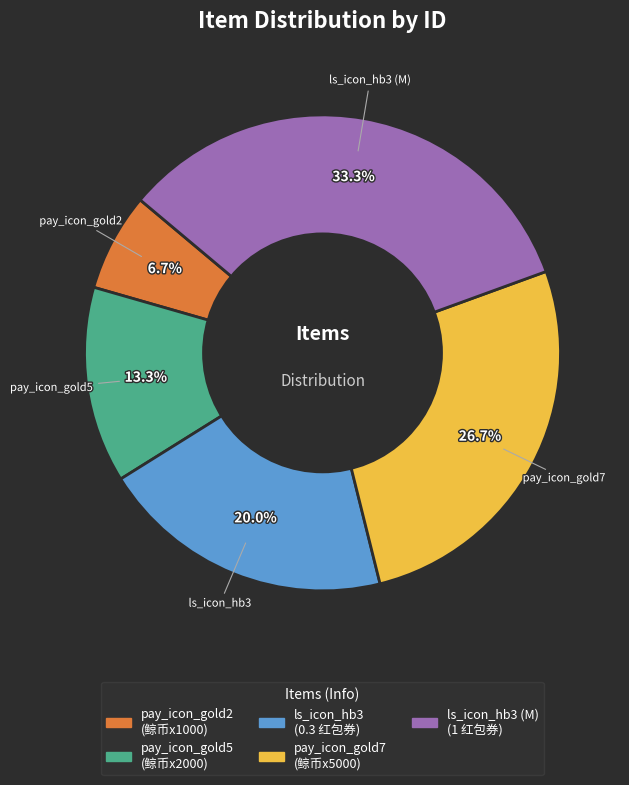

Approximately how many times larger is the value at pay_icon_gold5 compared to ls_icon_hb3 (M)?

0.4